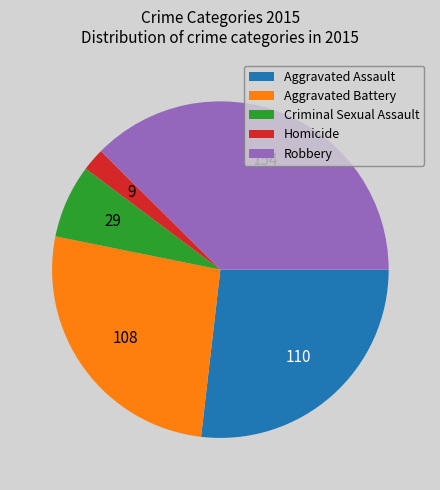

Which category has the smallest portion of the pie?

Homicide